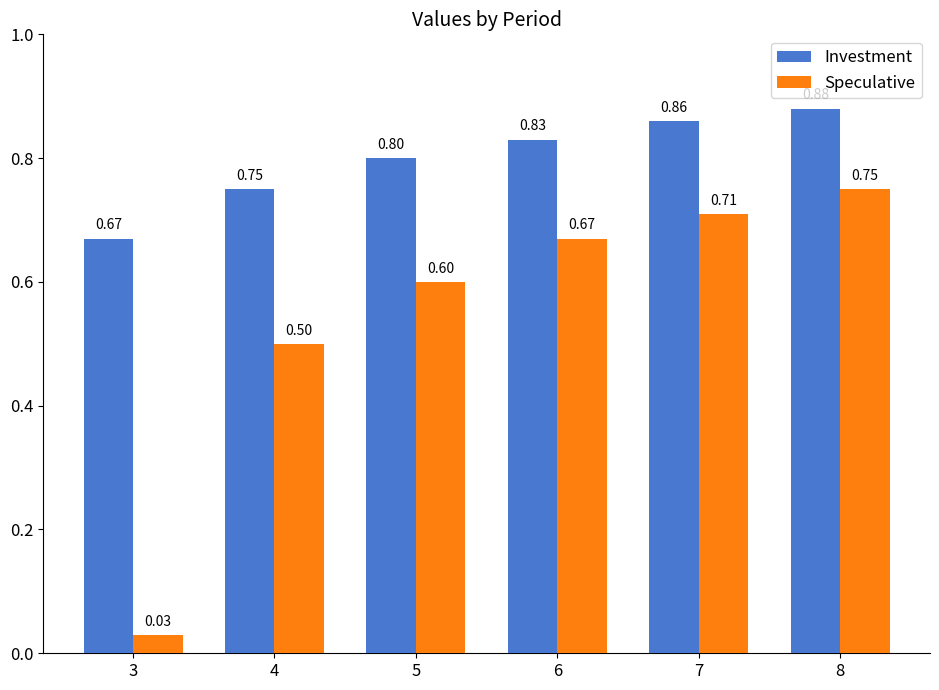

Are the bars grouped side by side (vs. stacked)?

Yes